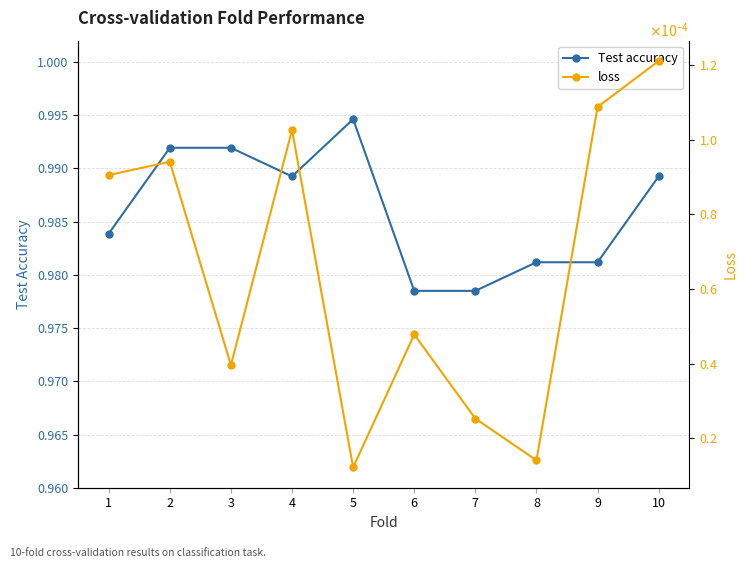

Reading right to left, list all the values displayed in this chart.

Test accuracy: 1.0	1.0	1.0	1.0	1.0	1.0	1.0	1.0	1.0	1.0
loss: 0.0	0.0	0.0	0.0	0.0	0.0	0.0	0.0	0.0	0.0